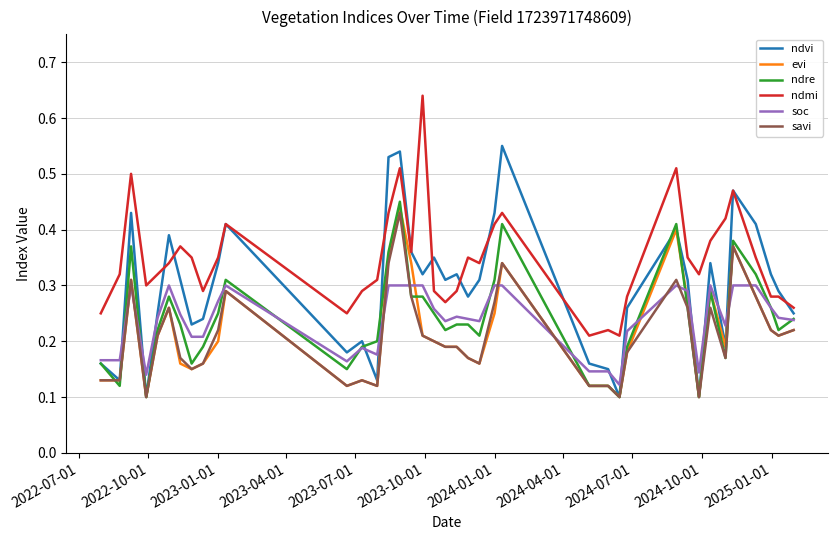

True or false: ndmi and evi cross at least once.

False